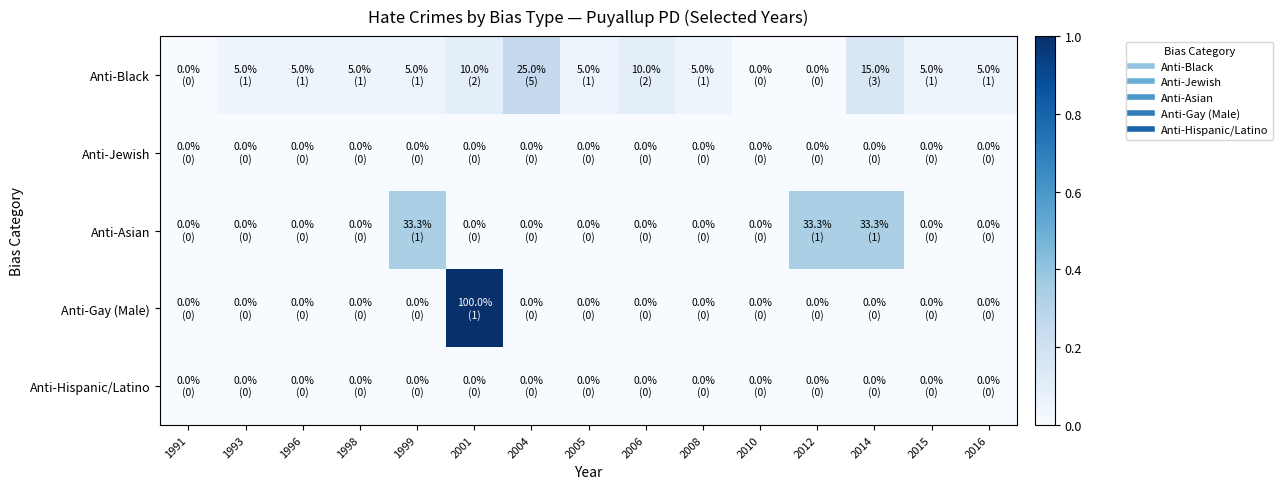

Which series changed the most between 1993 and 2001?

Anti-Gay (Male)